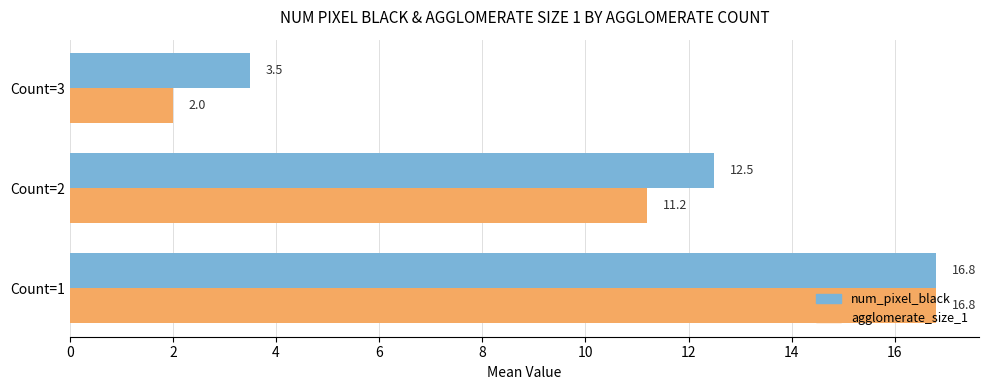

Is it true that agglomerate_size_1 equals 11.2 at Count=2?

True